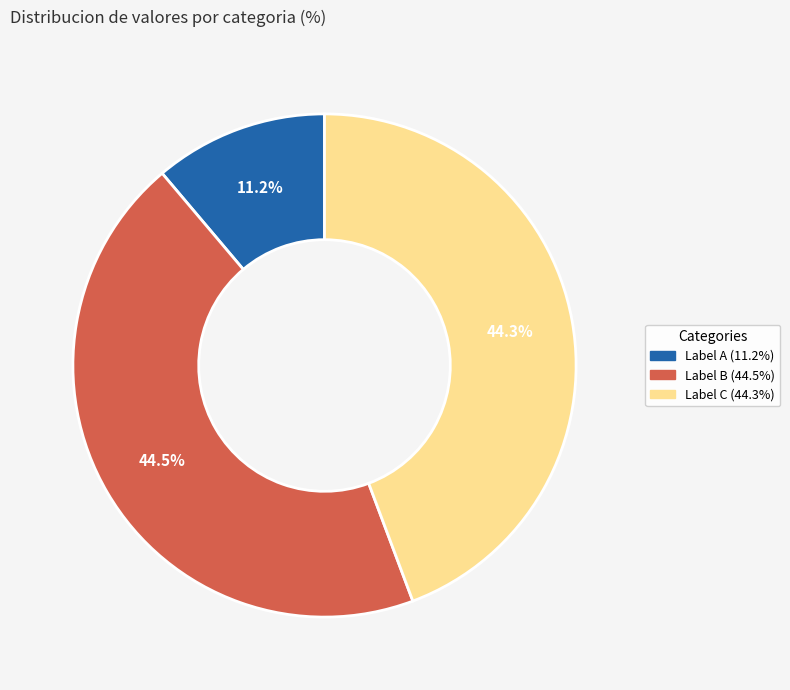

Does any single category account for the majority?

No